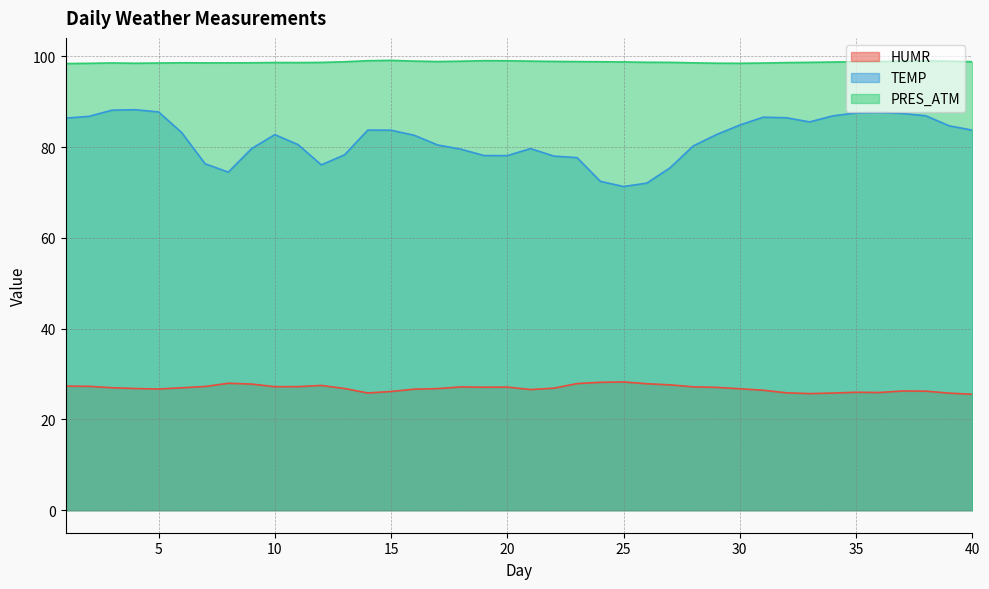

Does the chart display data point markers on the line(s)?

No